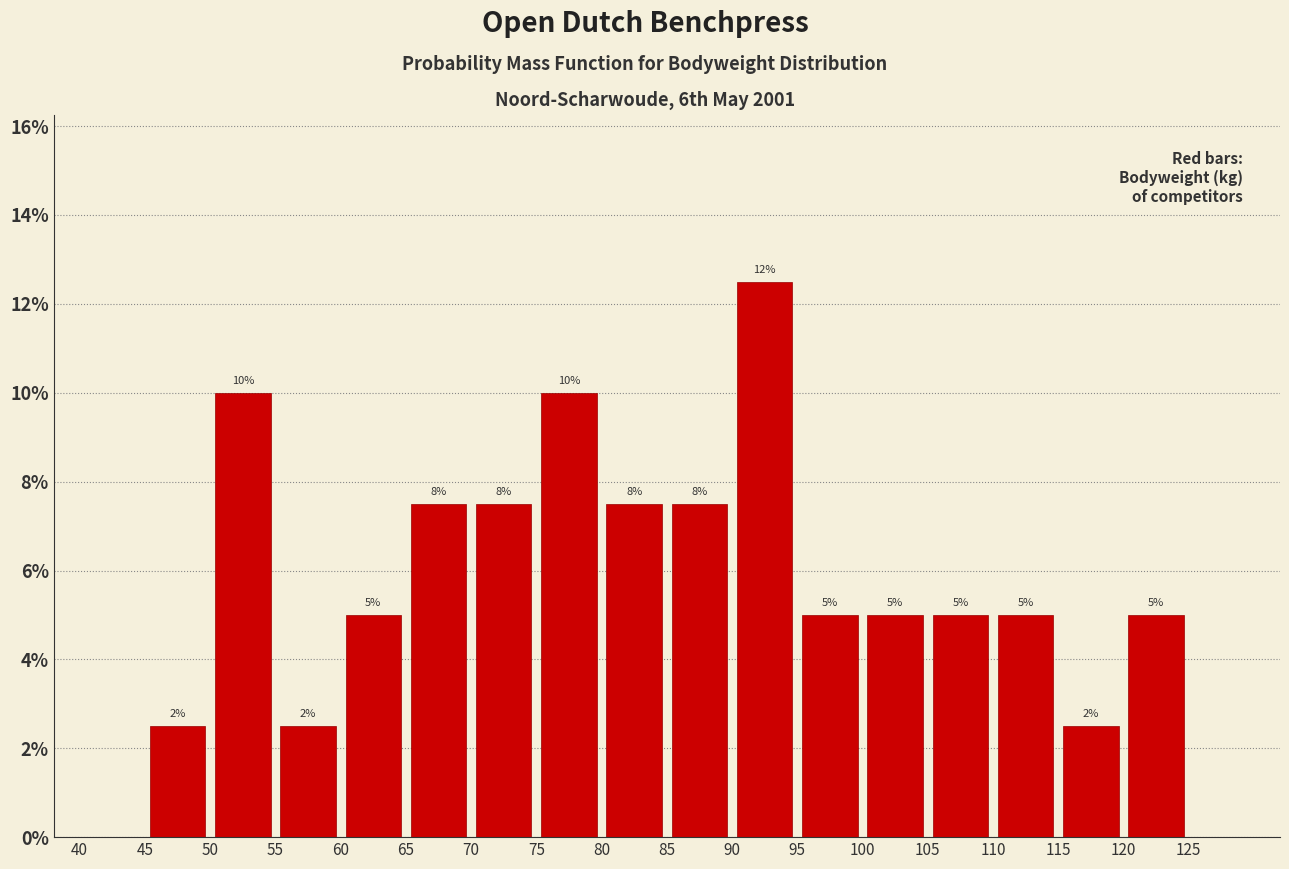

Over which range of the x-axis is the bar tallest?

90 to 95